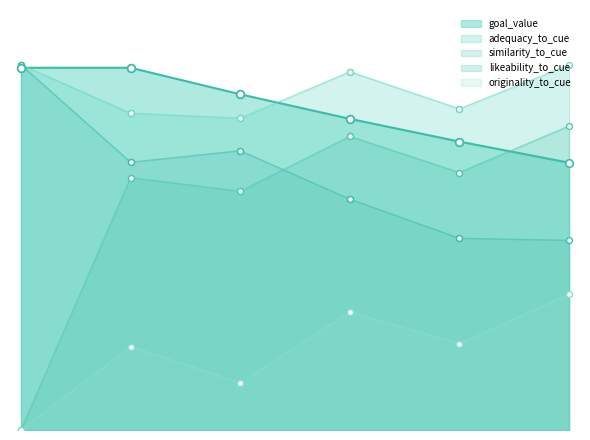

At which category is the sum across all series the highest?

3